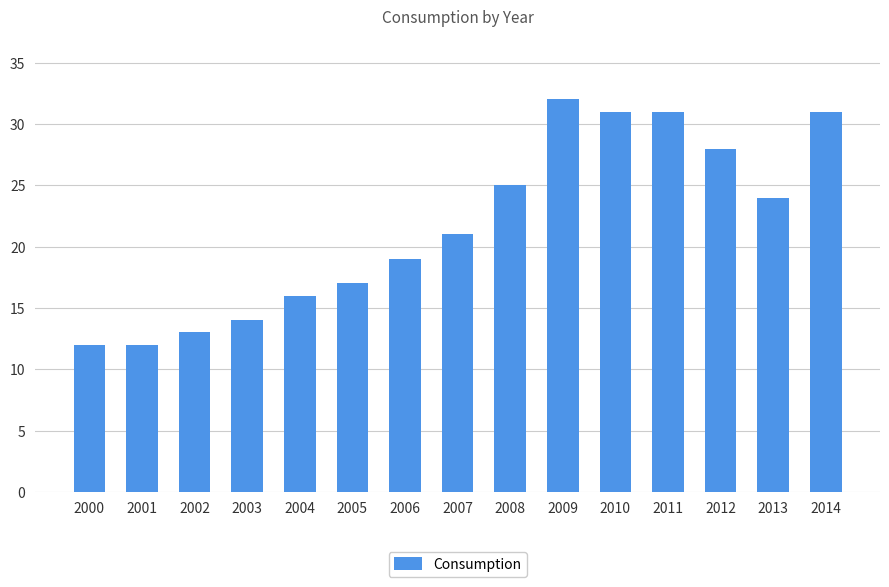

What is the smallest value displayed?

12